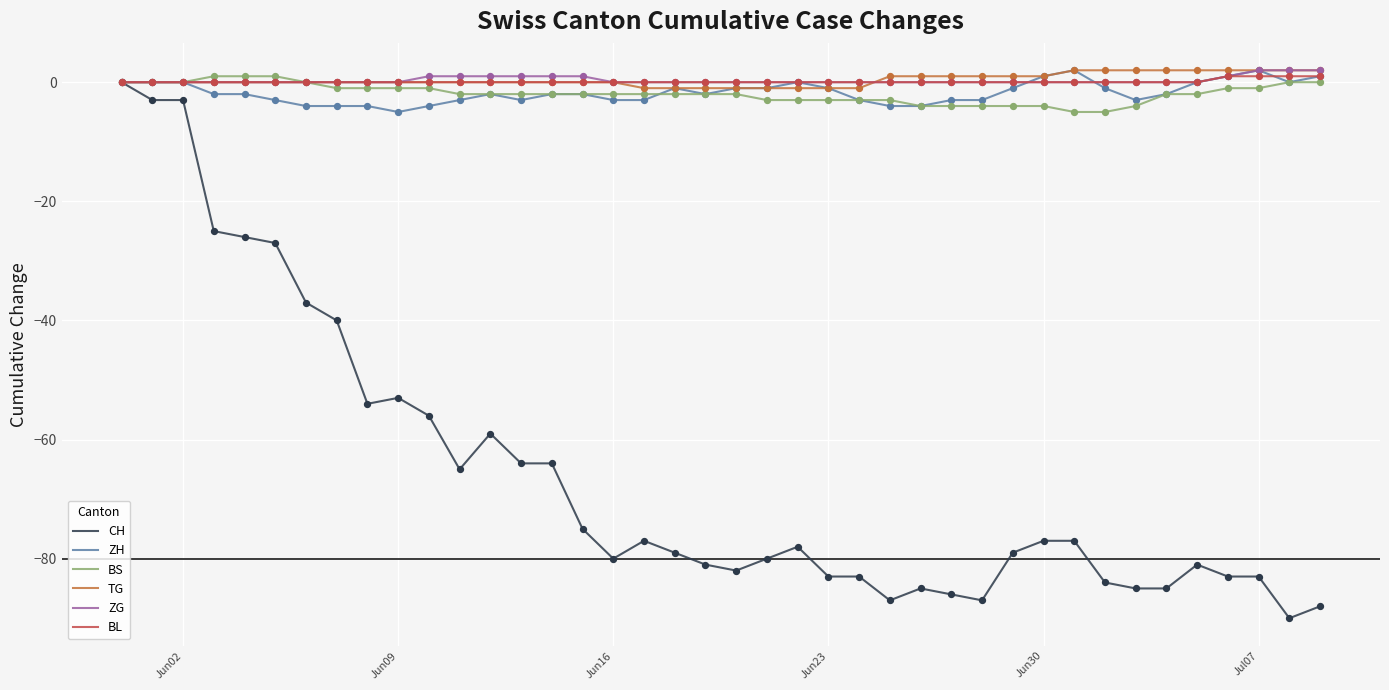

Which series has the largest range (max minus min)?

CH